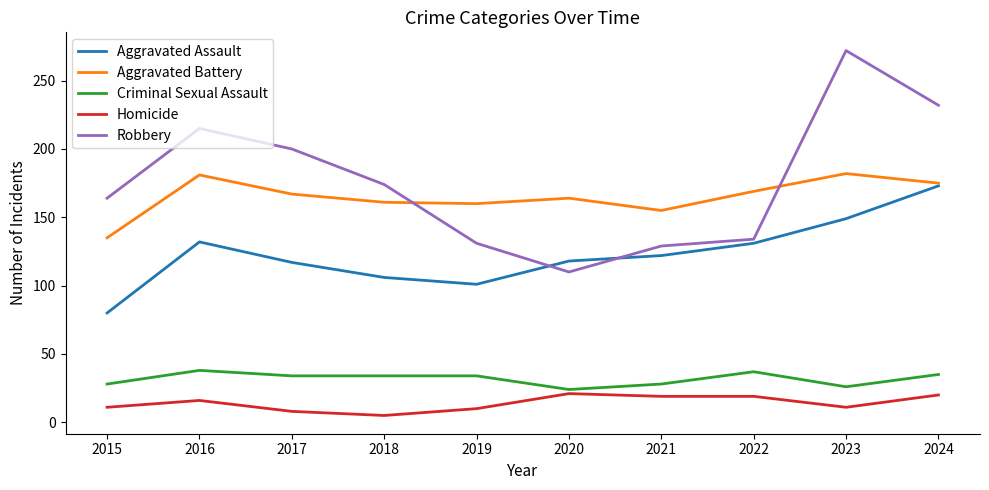

The value of Aggravated Battery at 2018 is 240. True or false?

False